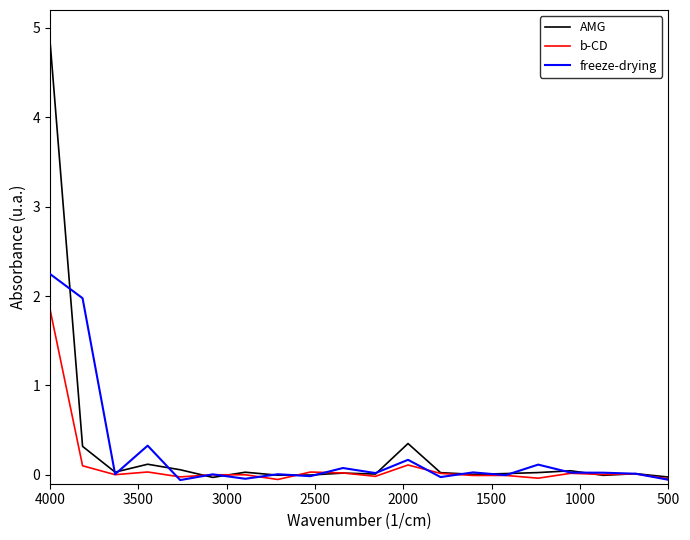

What is the difference between the highest and lowest values at 2000?

0.3